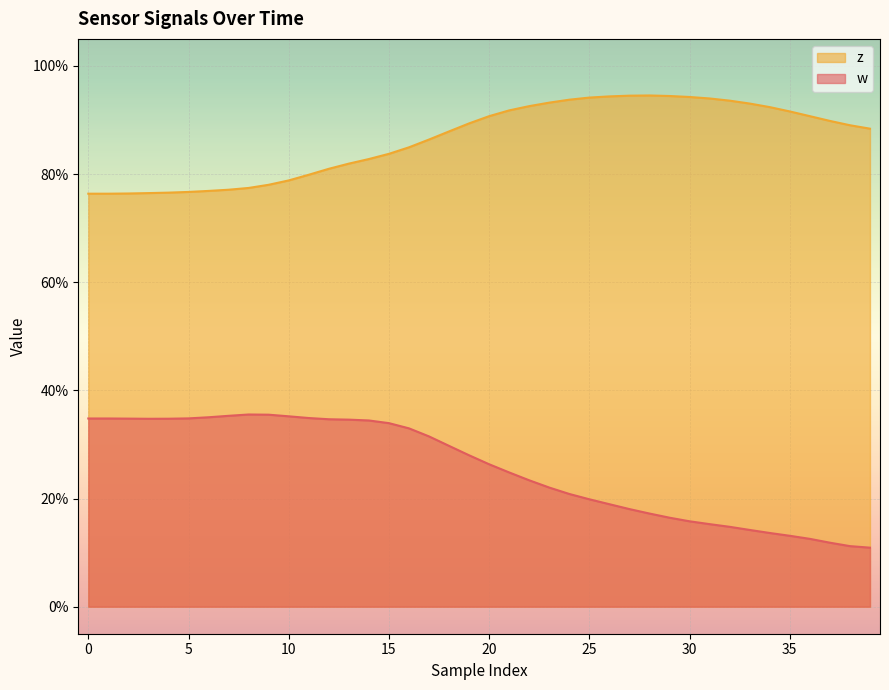

Reading left to right, what are all the values shown in this chart?

w: 0.3	0.3	0.3	0.3	0.3	0.3	0.4	0.4	0.4	0.4	0.4	0.3	0.3	0.3	0.3	0.3	0.3	0.3	0.3	0.3	0.3	0.2	0.2	0.2	0.2	0.2	0.2	0.2	0.2	0.2	0.2	0.2	0.1	0.1	0.1	0.1	0.1	0.1	0.1	0.1
z: 0.8	0.8	0.8	0.8	0.8	0.8	0.8	0.8	0.8	0.8	0.8	0.8	0.8	0.8	0.8	0.8	0.8	0.9	0.9	0.9	0.9	0.9	0.9	0.9	0.9	0.9	0.9	0.9	0.9	0.9	0.9	0.9	0.9	0.9	0.9	0.9	0.9	0.9	0.9	0.9